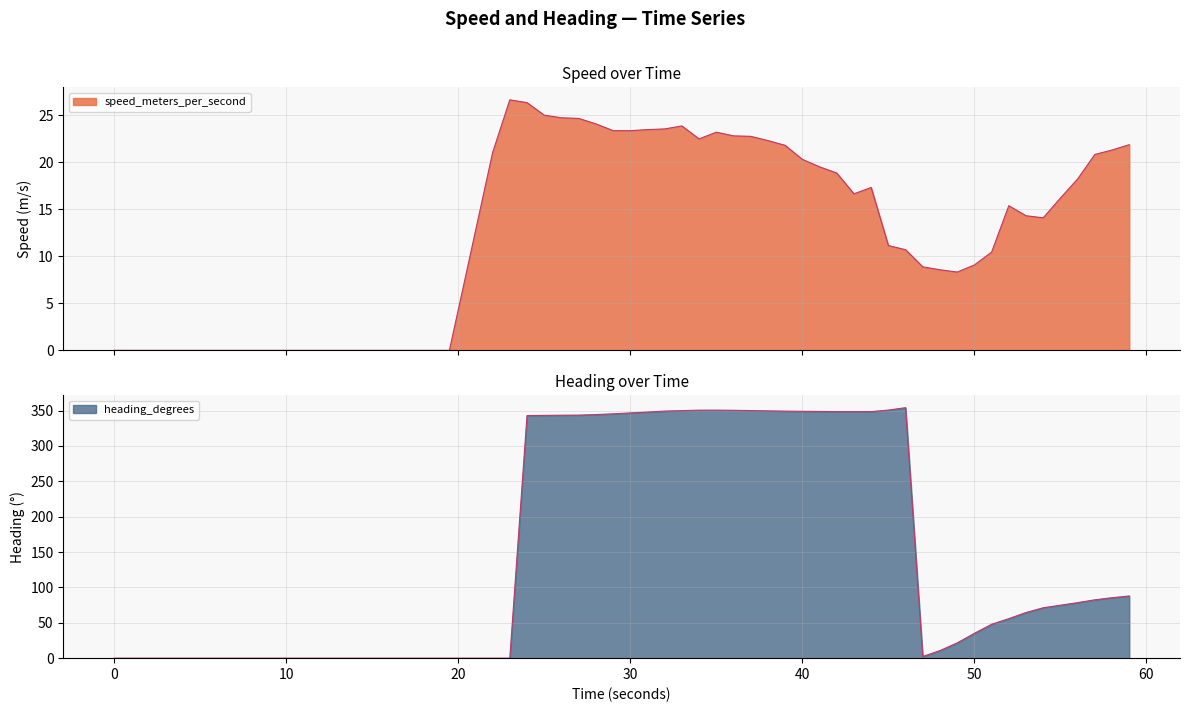

At which category does speed reach its first local valley?

30